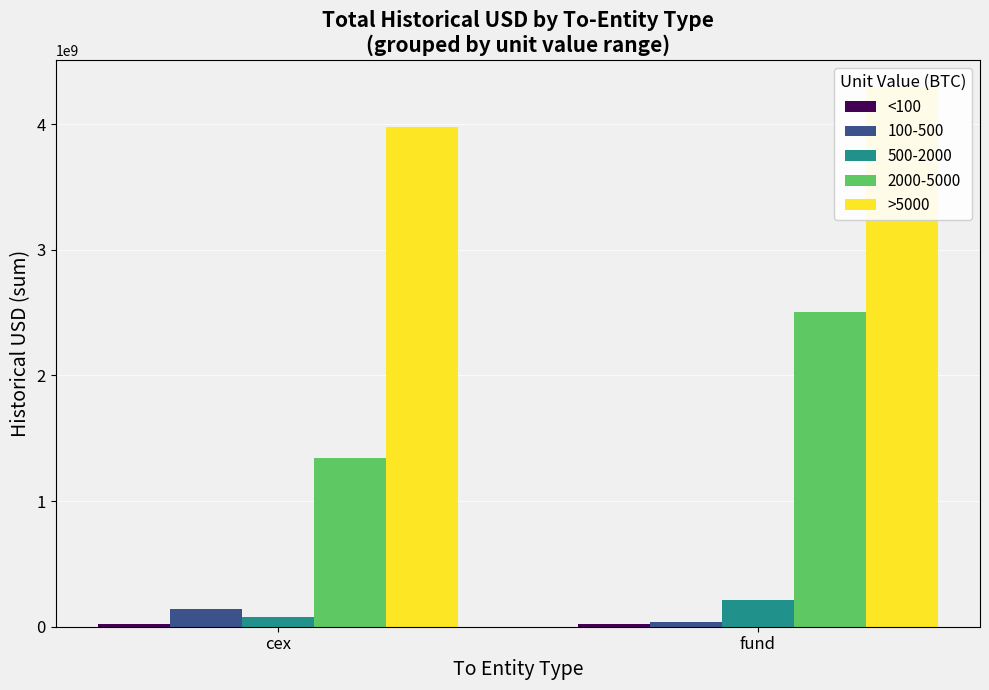

How many groups of bars are there?

2